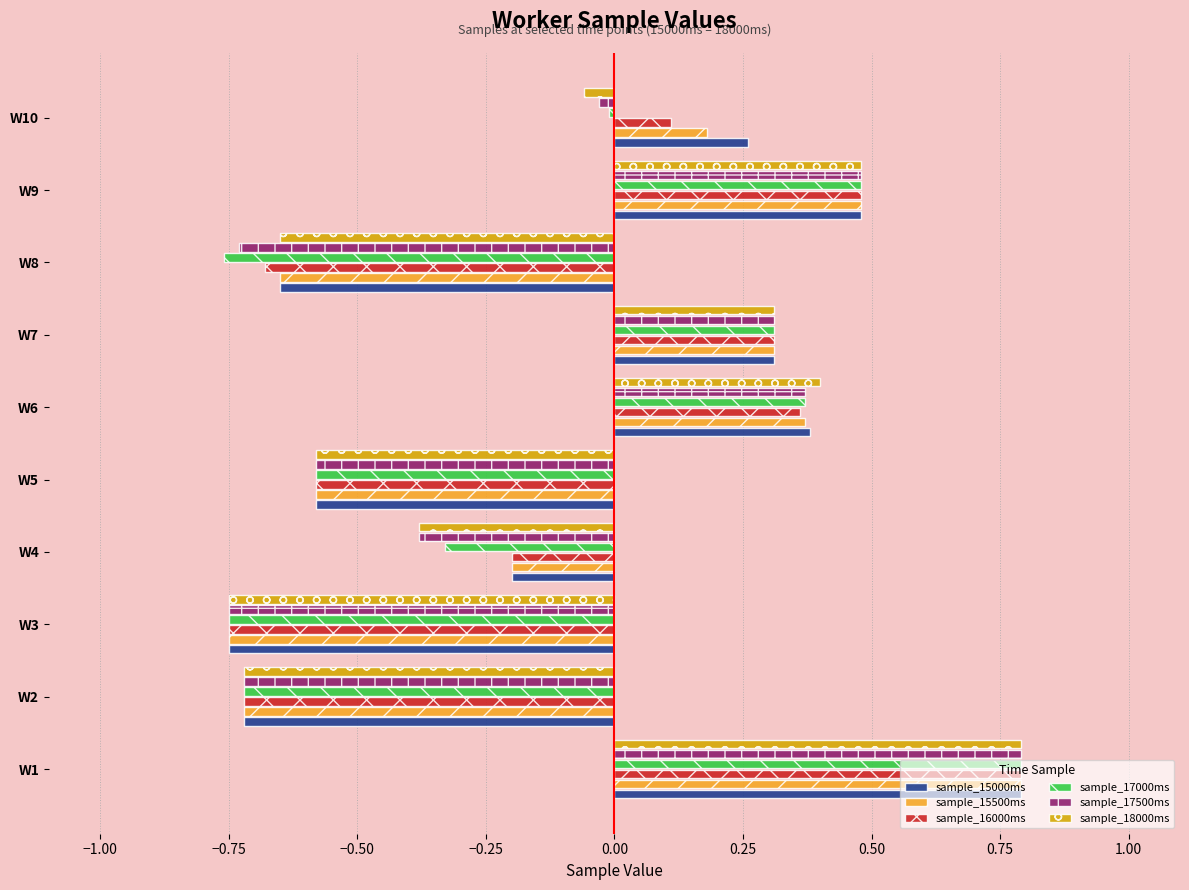

What is the difference between the maximum and minimum values in the sample_17500ms series?

1.5